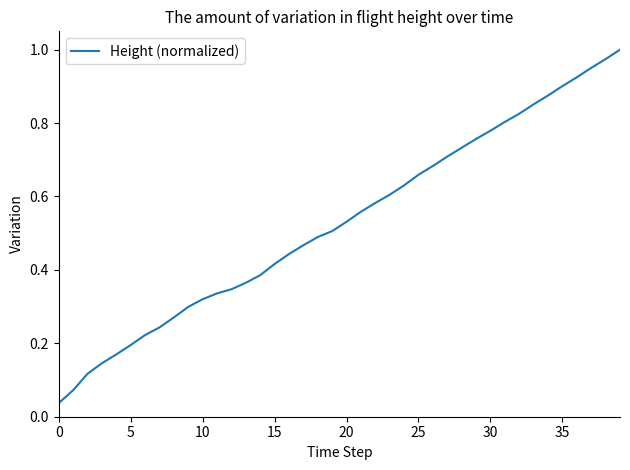

The value at 5 is 0.2. True or false?

True